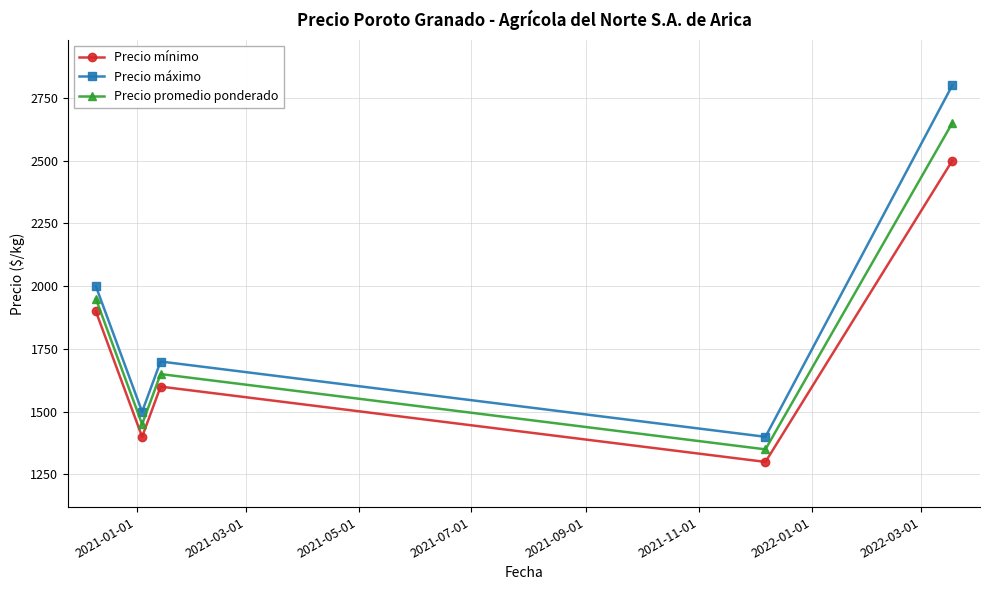

What is the sum of all Precio mínimo values?

8700